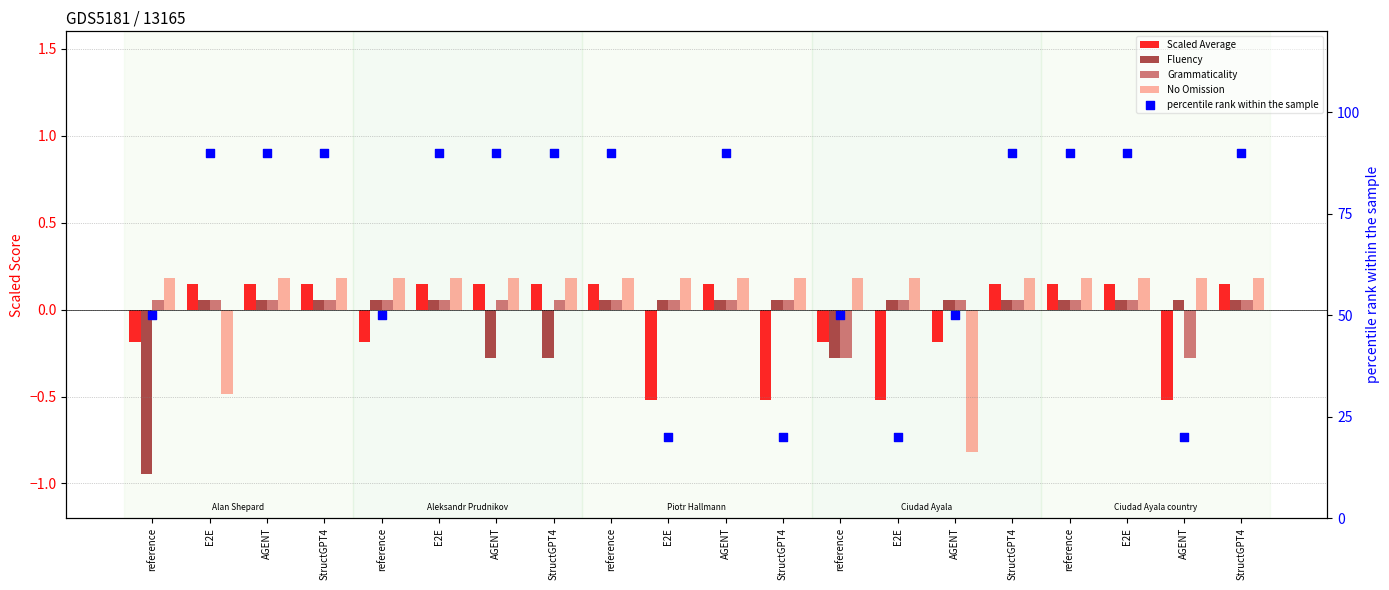

Which series reaches the maximum Y coordinate?

percentile rank within the sample